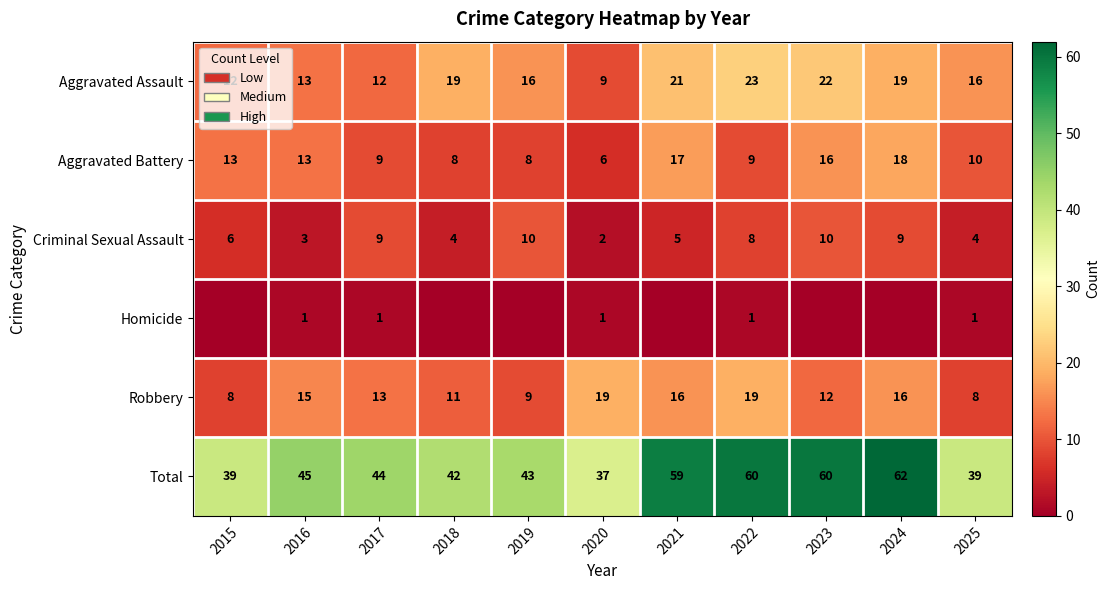

At which category is the sum across all series the highest?

2024